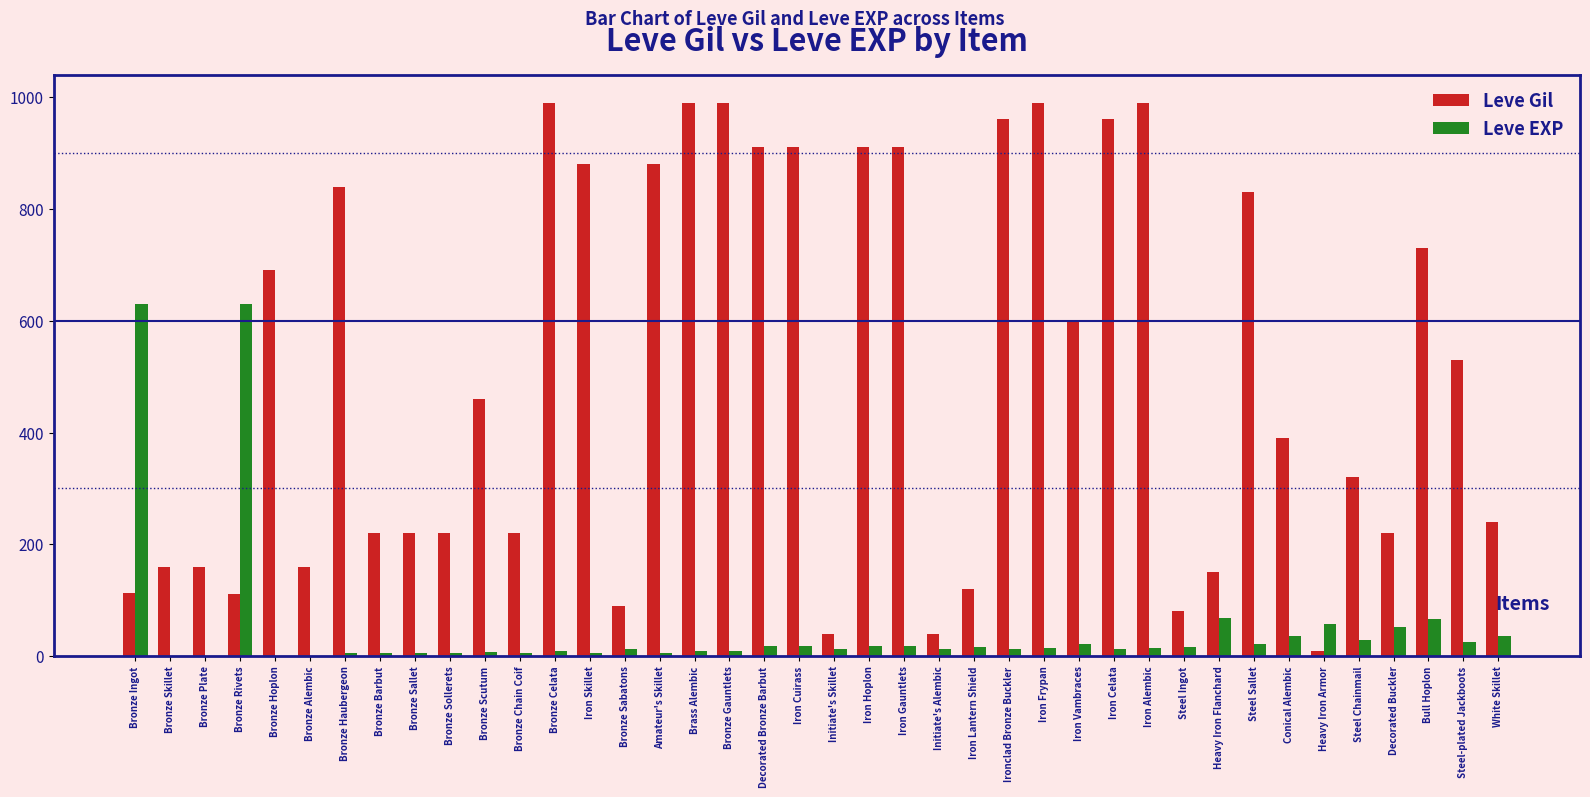

Is the value of Leve Gil at Iron Frypan greater than the value of Leve EXP at Iron Hoplon?

Yes